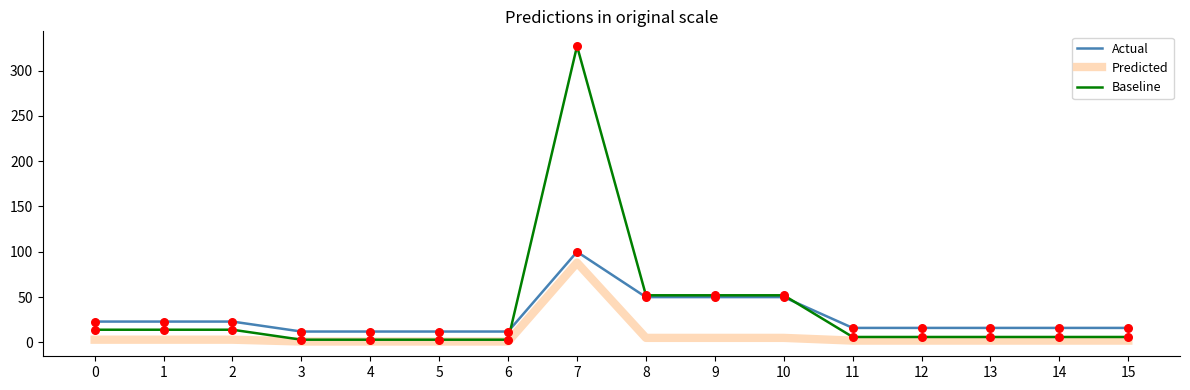

At which category is the sum across all series the highest?

7